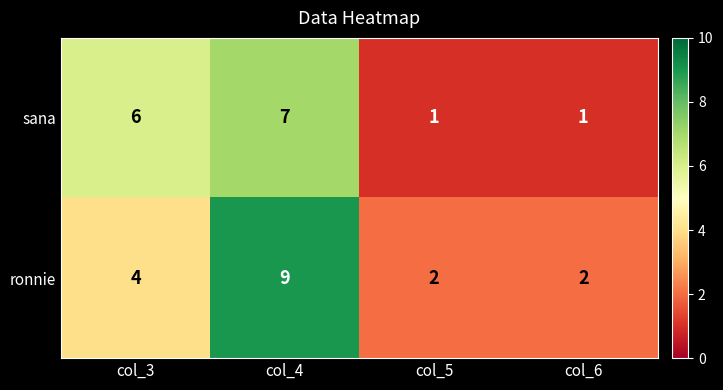

What is the difference between the maximum and minimum values in the ronnie series?

7